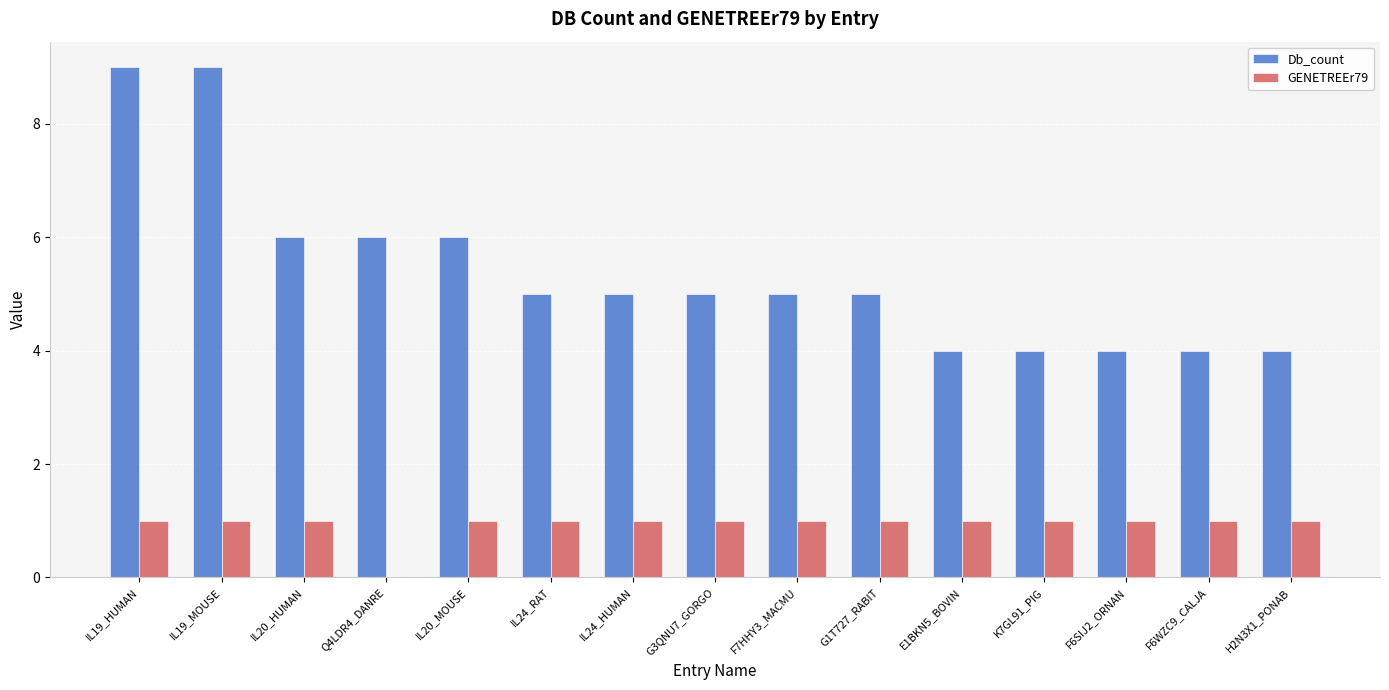

Is the value of GENETREEr79 at IL20_HUMAN greater than the value of Db_count at Q4LDR4_DANRE?

No